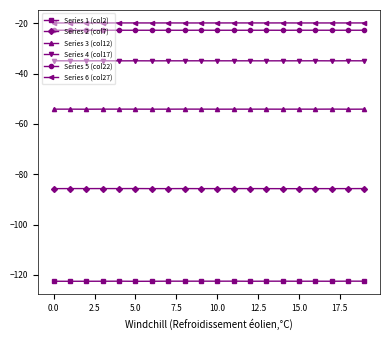

True or false: Series 2 (col7) has more than 2 points higher than both neighbors.

True